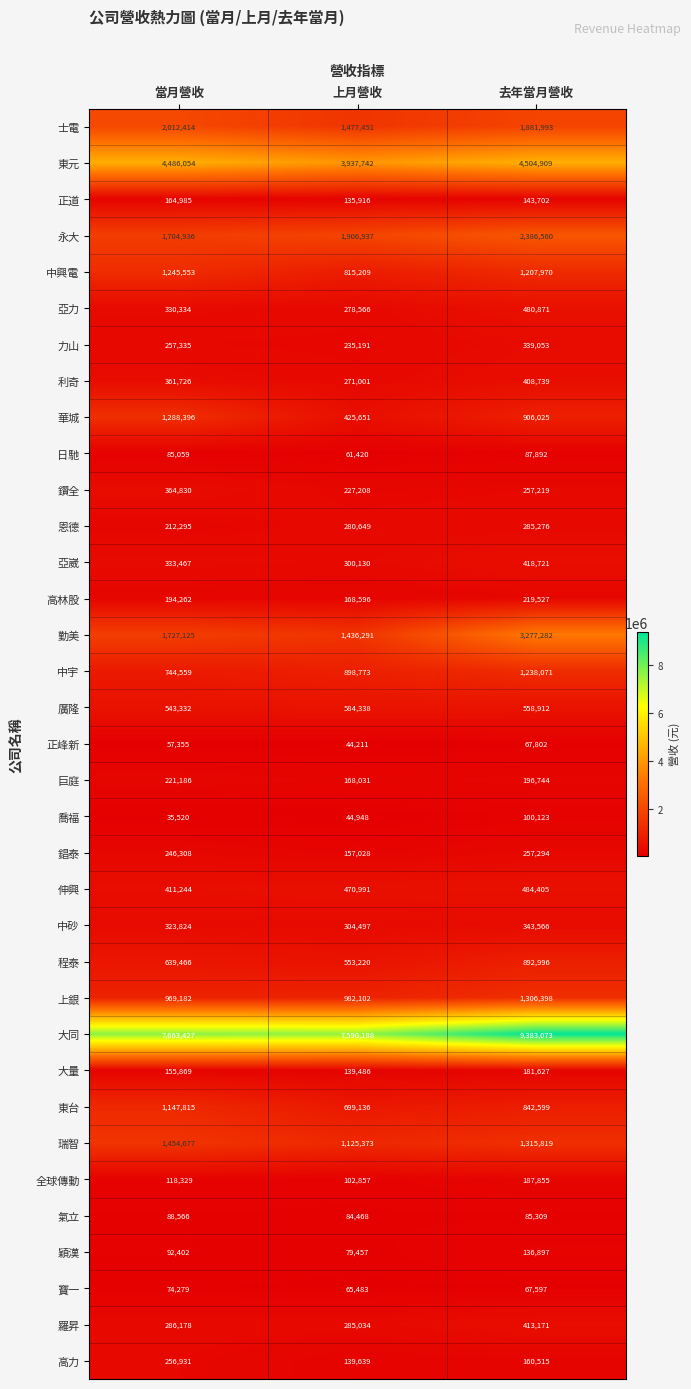

What is the difference between the maximum and minimum values in the 穎漢 series?

57440